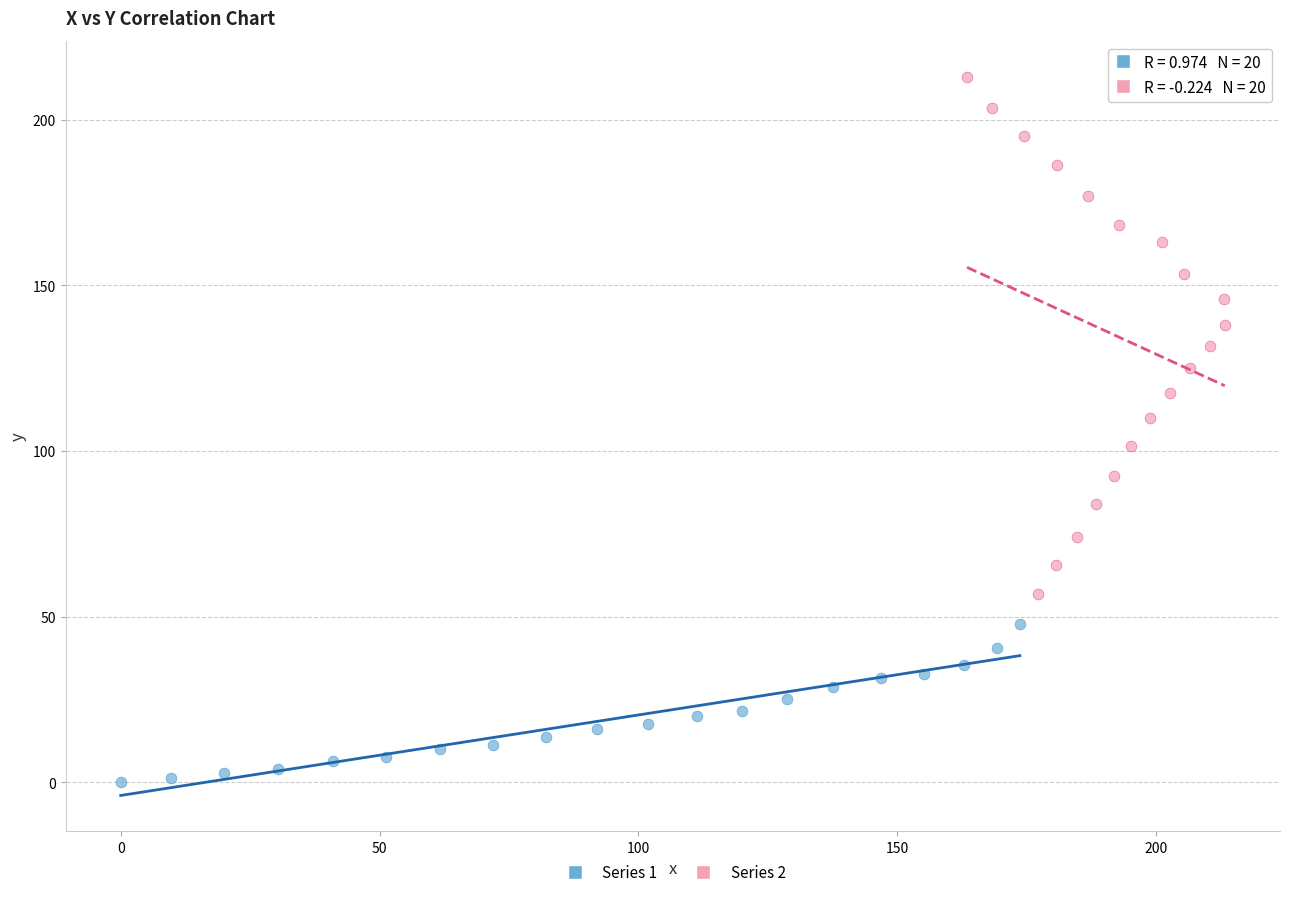

Which series has the largest Y range (max minus min)?

Series 2